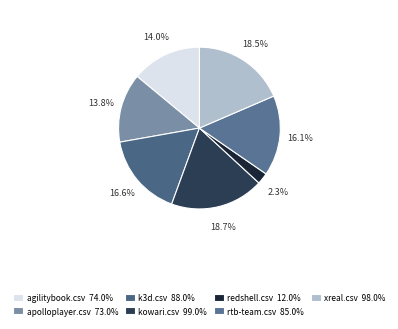

What portion of the pie excludes apolloplayer.csv?

86.2%